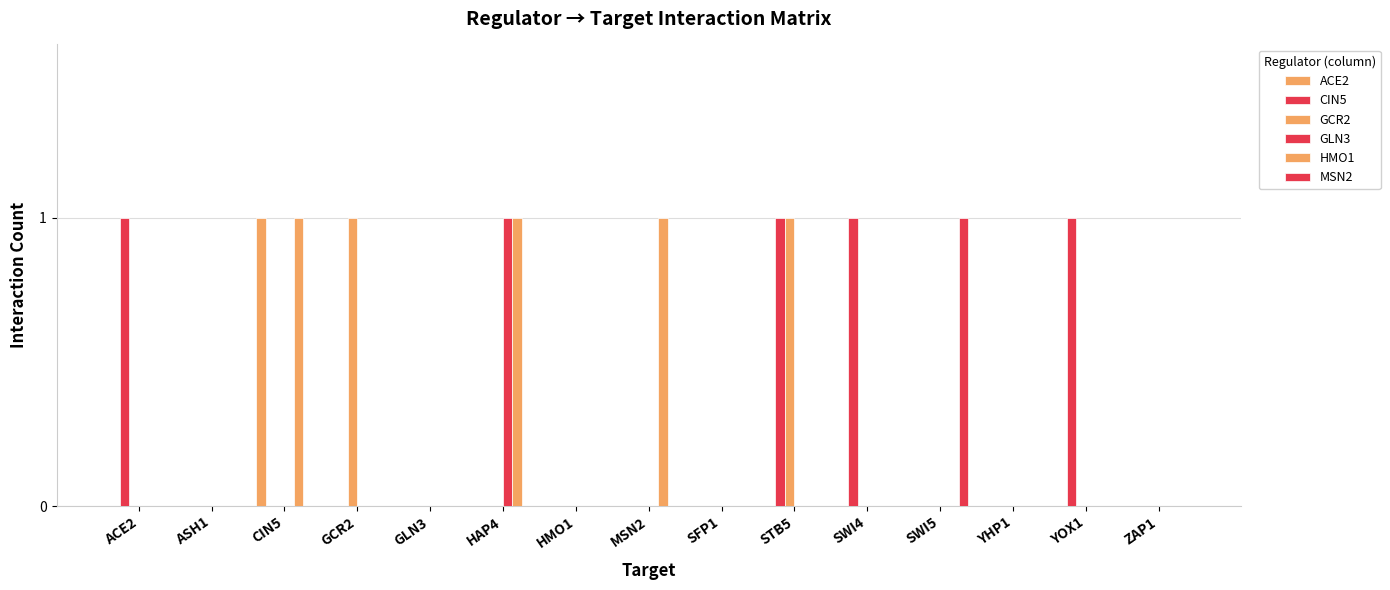

The GLN3 series shows 1 at MSN2. True or false?

False